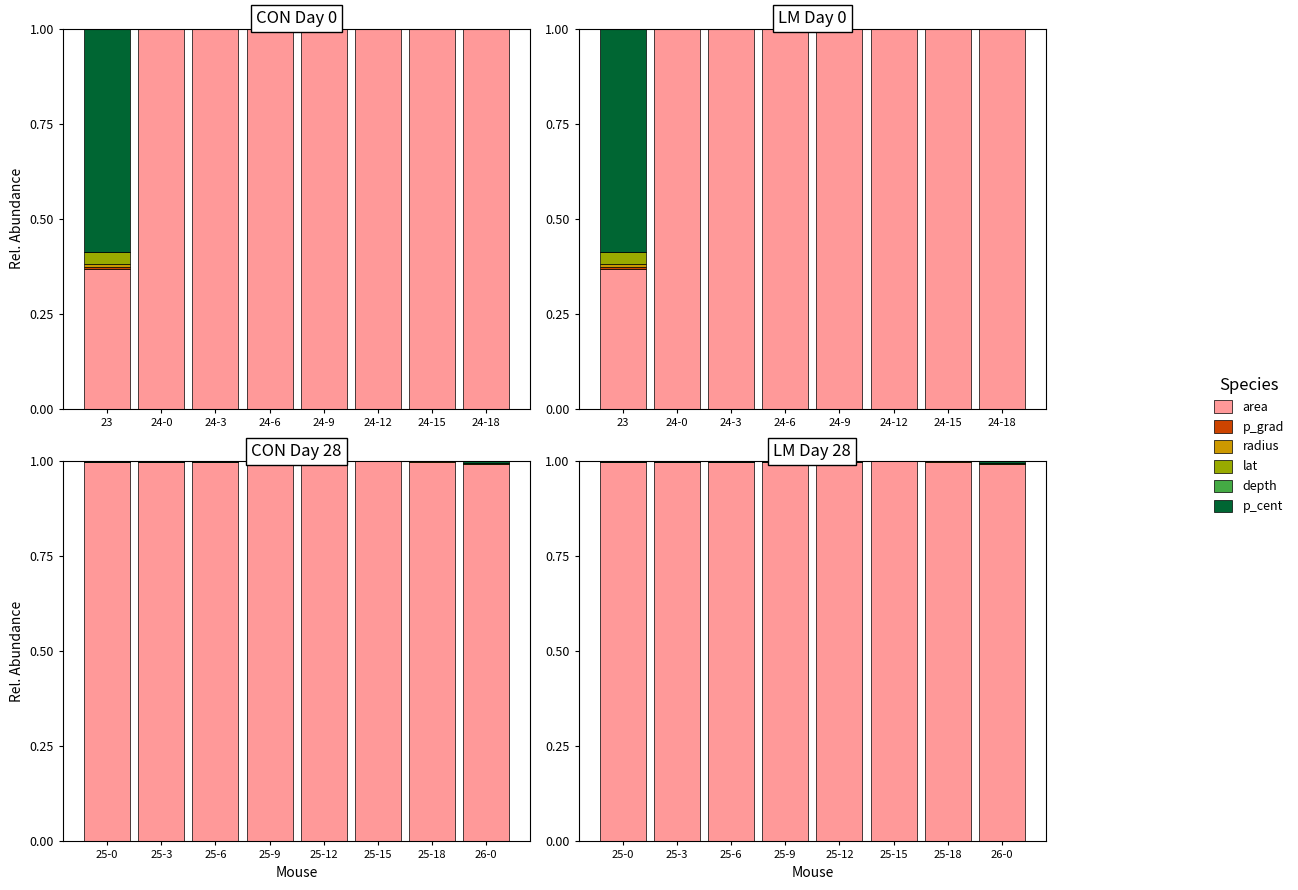

What are all the series names shown in the legend?

area, p_grad, radius, lat, depth, p_cent